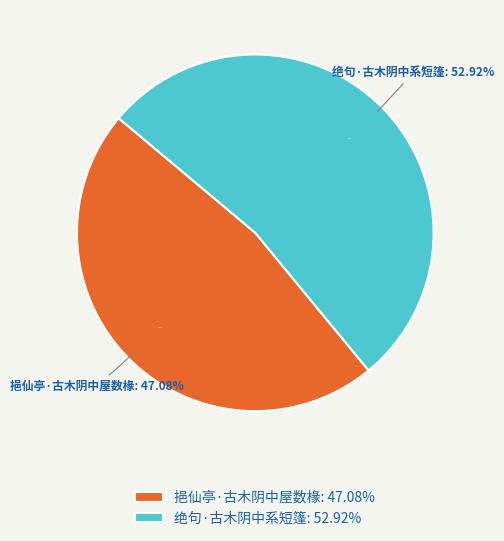

The 绝句·古木阴中系短篷 slice represents 53% of the pie. True or false?

True